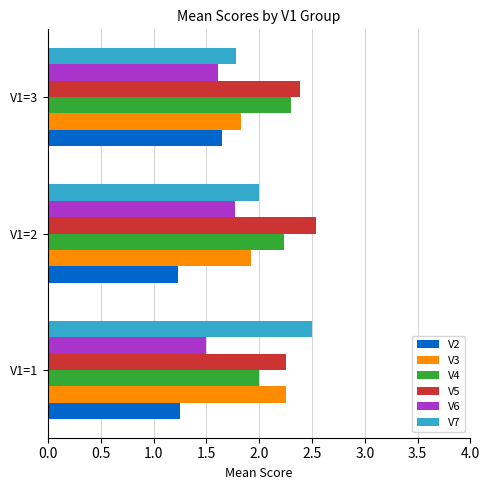

The V6 series shows 1.6 at V1=3. True or false?

True